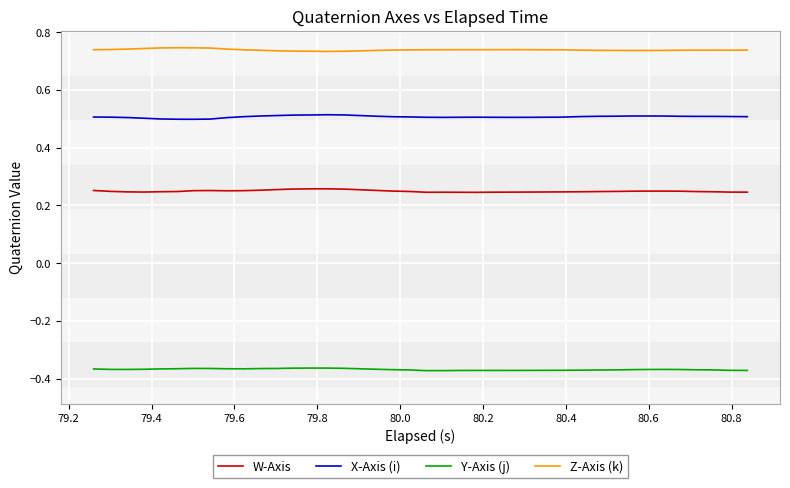

True or false: W-Axis and X-Axis (i) intersect in this chart.

False